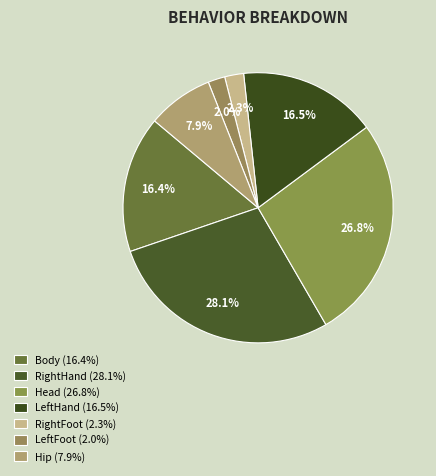

To the nearest percent, what is the average slice percentage?

14%